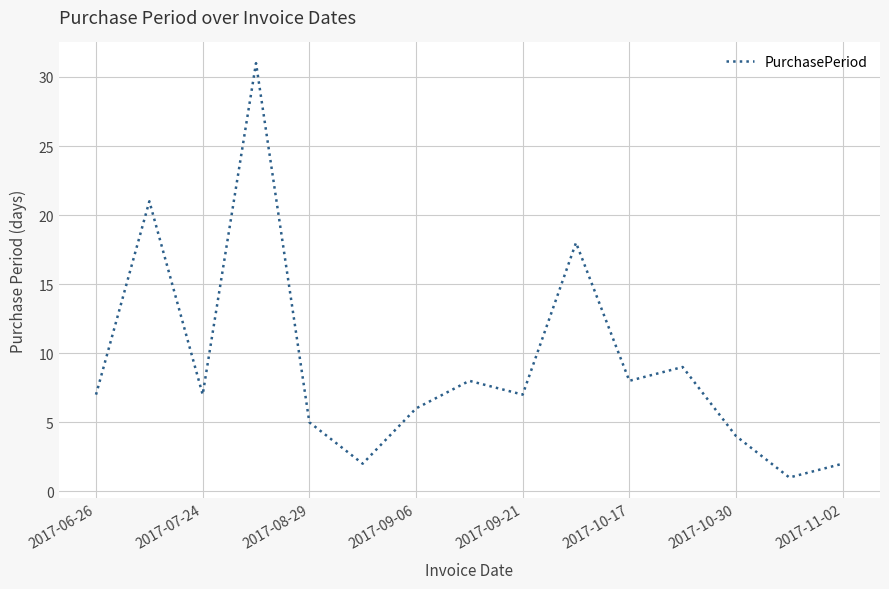

True or false: there are more than 1 points higher than both neighbors.

True